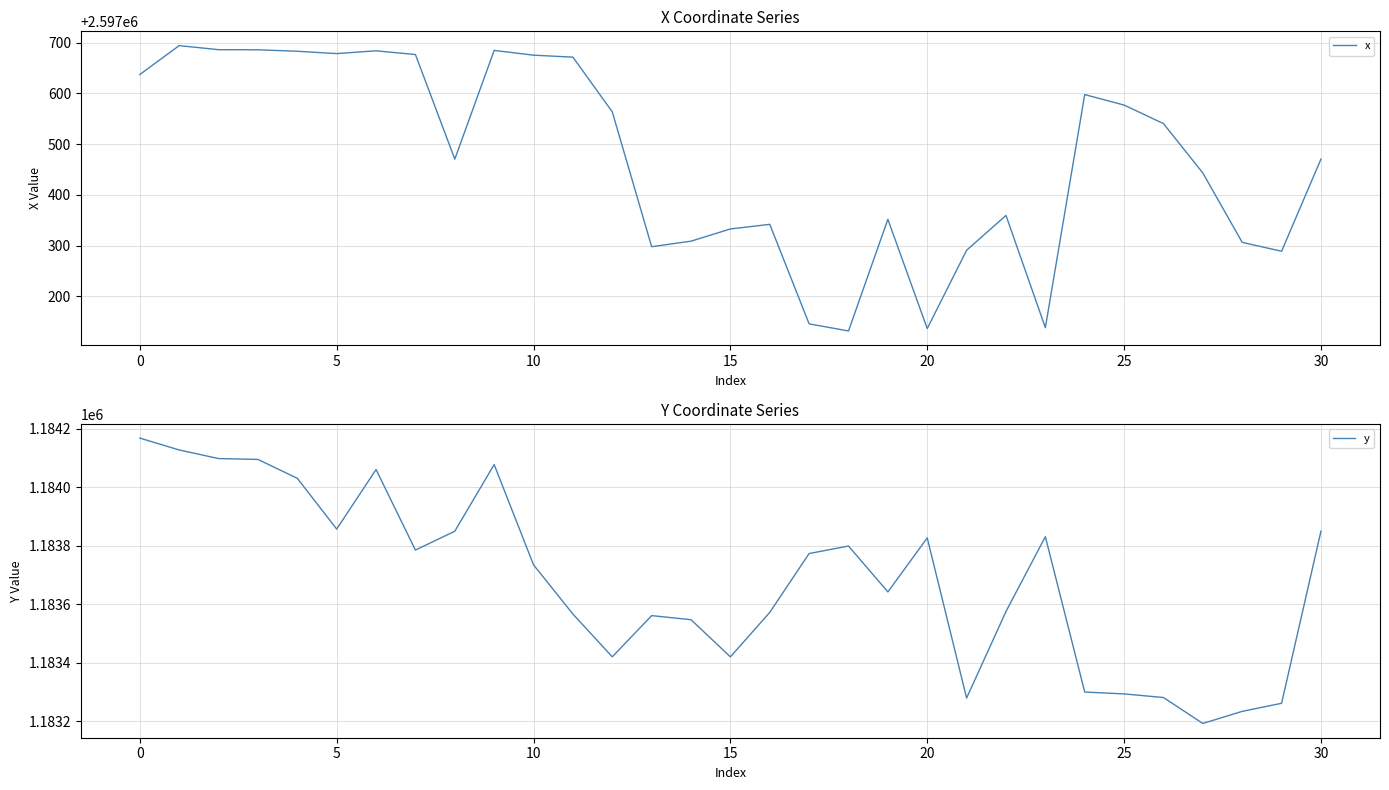

At which label does y reach its minimum?

27